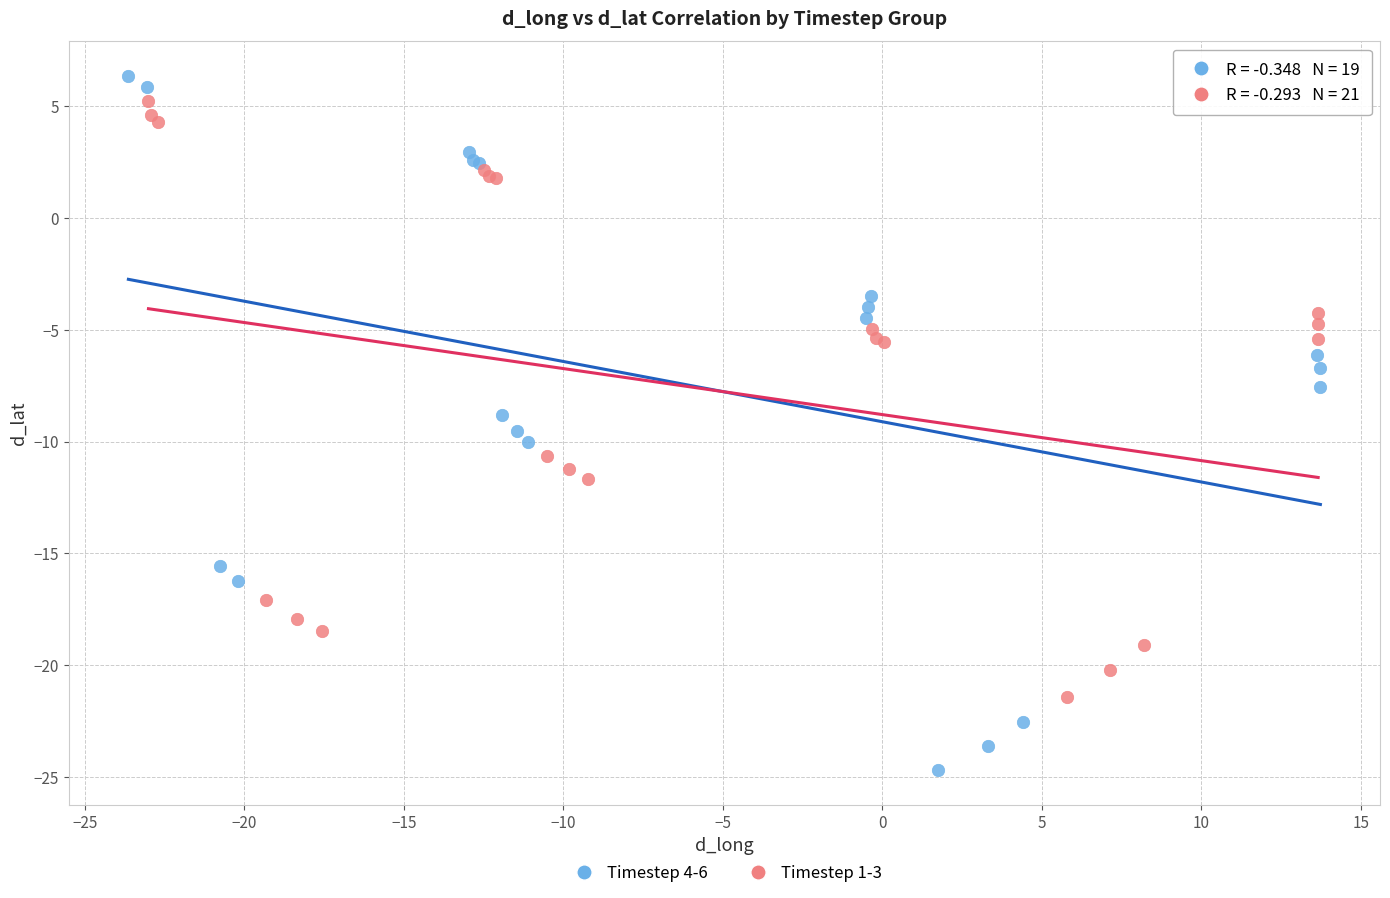

Which series contains the lowest Y value?

Timestep 4-6